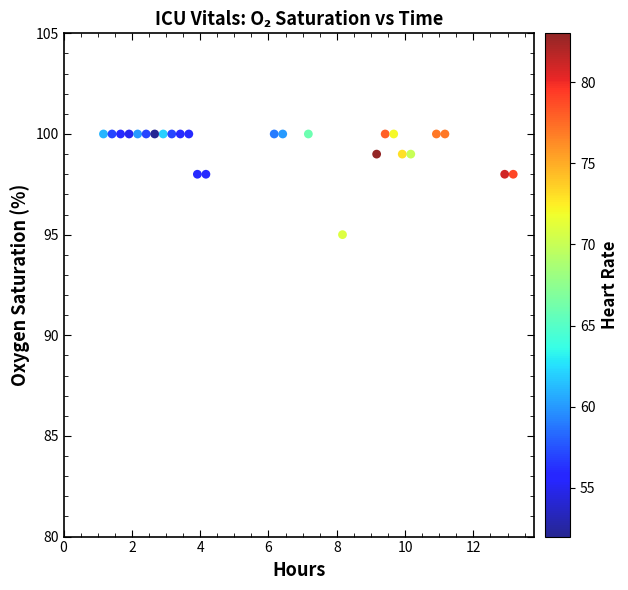

What is the range of Y values (max minus min)?

5